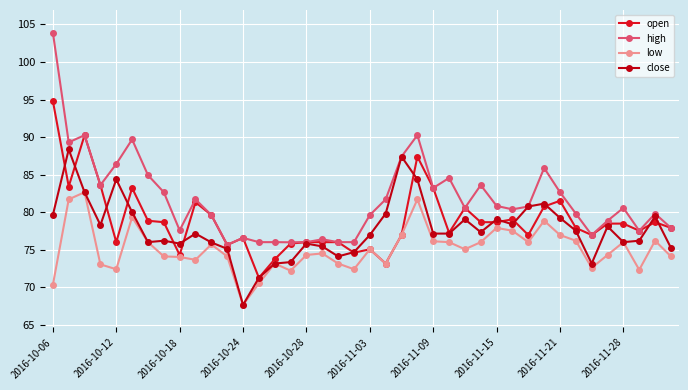

How many categories are shown in the chart?

40